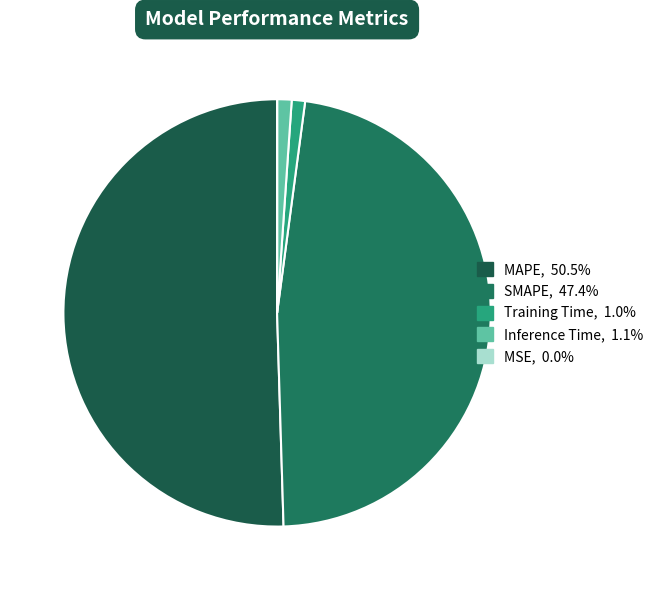

Does any single category account for the majority?

Yes